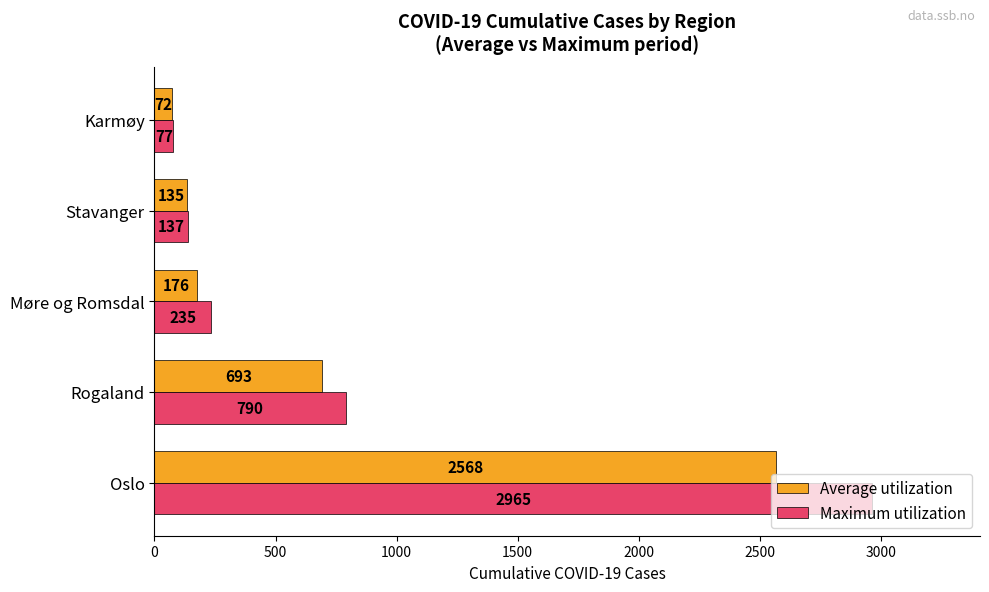

Where is Average utilization nearest to the value 1320?

Rogaland